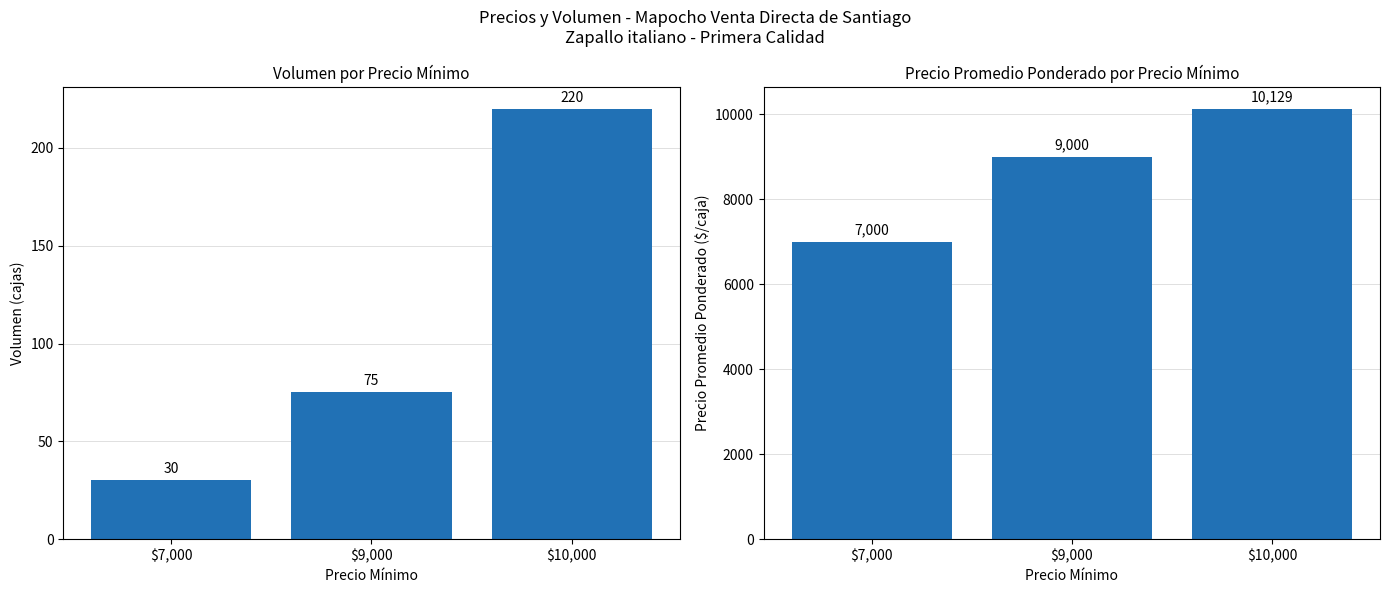

What is the minimum value shown in the chart?

30.0